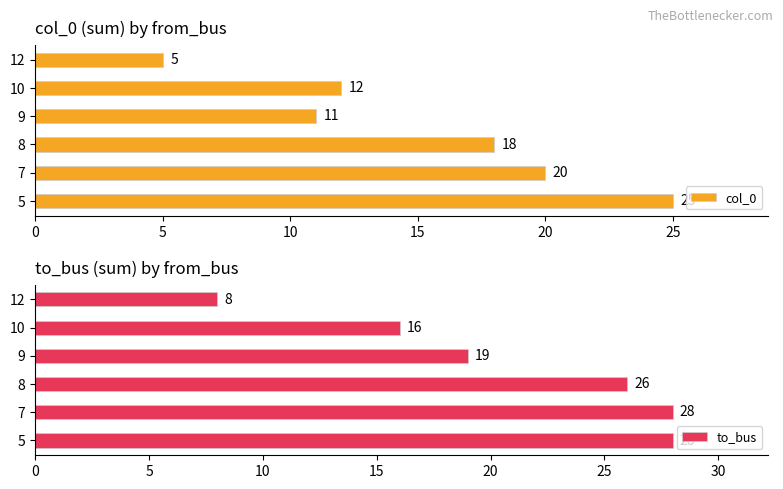

Which series has the largest total across all categories?

to_bus